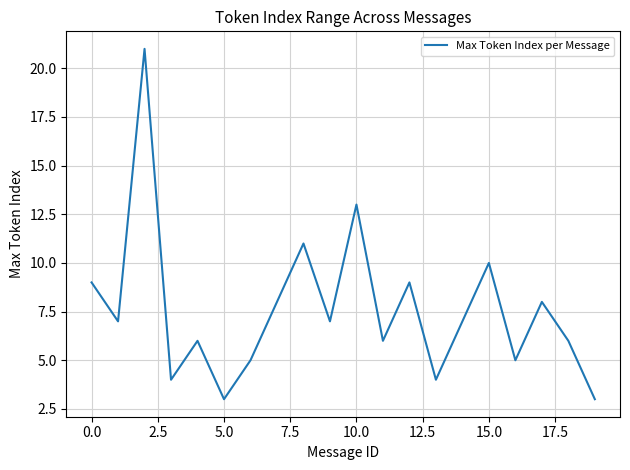

What is the greatest value displayed?

21